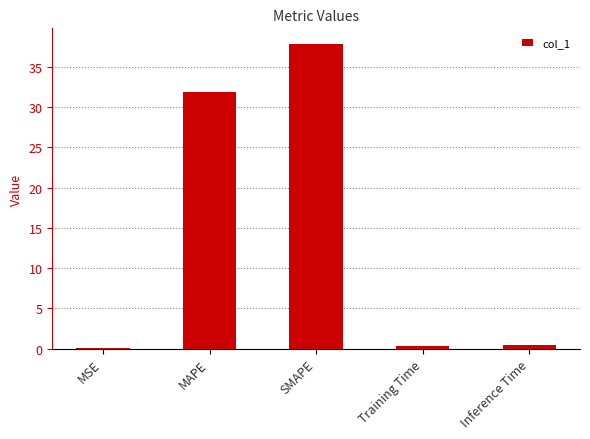

What is the change in value from MAPE to Inference Time?

-31.5